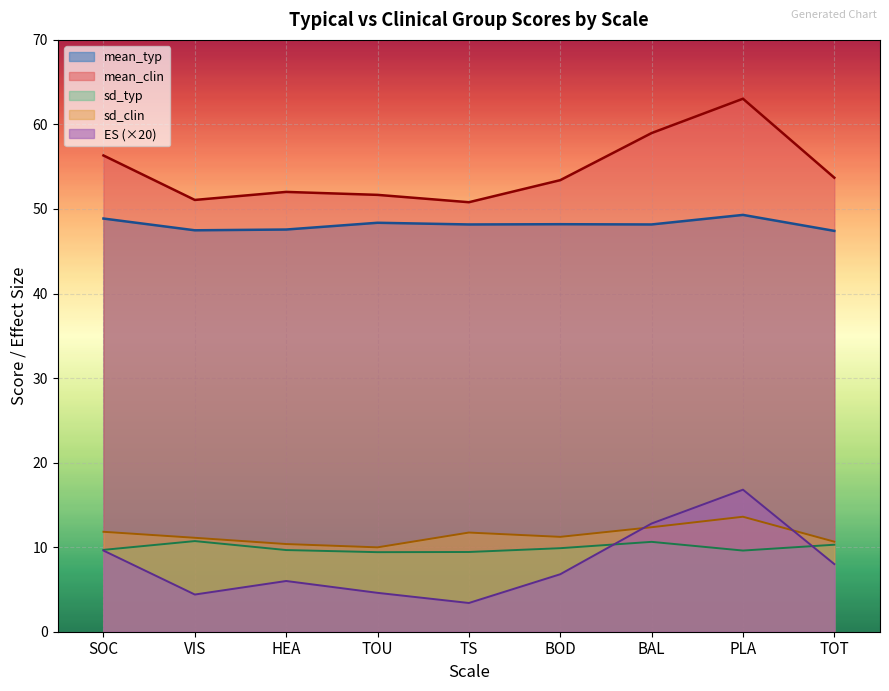

Is it true that mean_typ equals 32.2 at TOT?

False